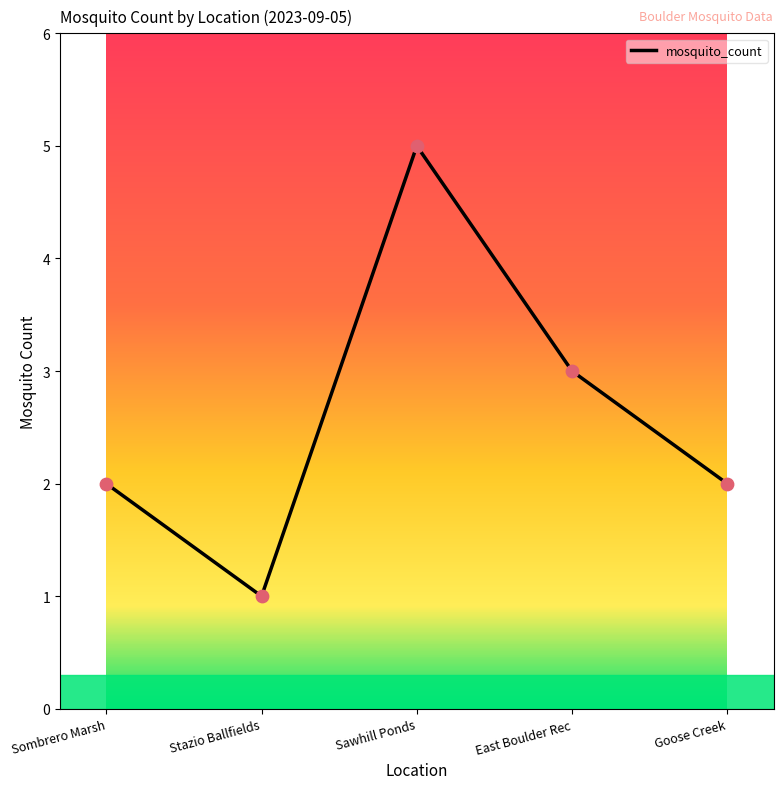

Approximately how many times larger is the value at Sombrero Marsh compared to Sawhill Ponds?

0.4